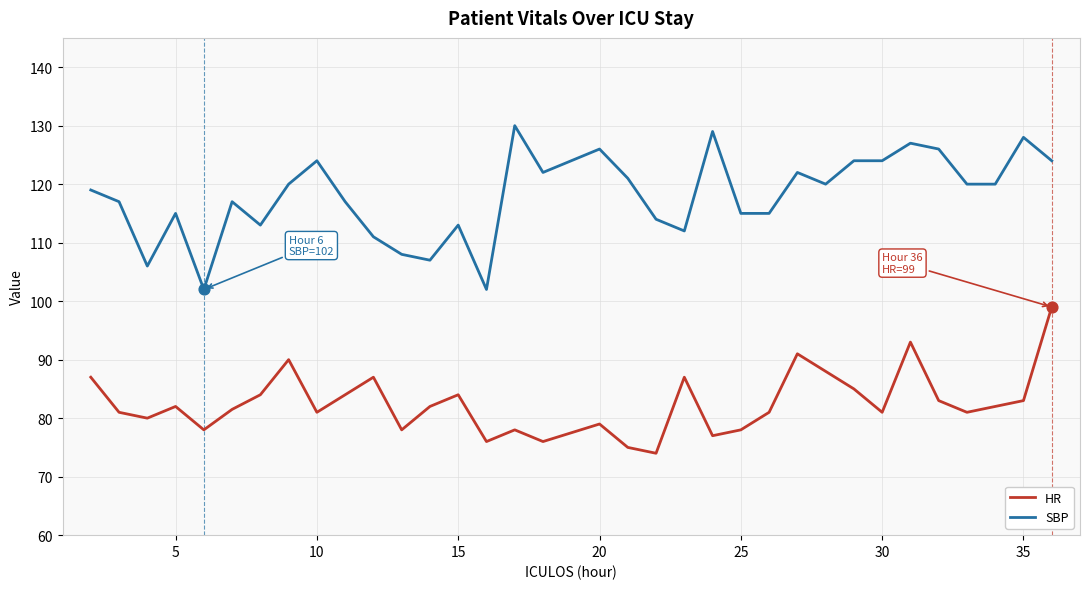

True or false: SBP and HR cross at least once.

False